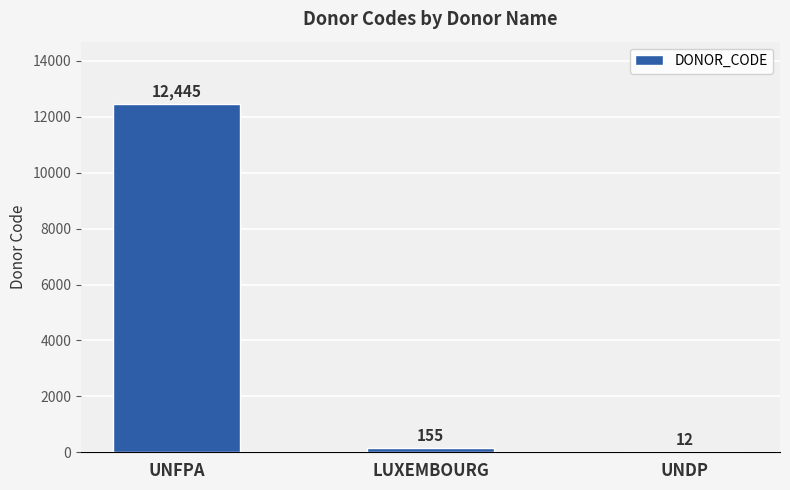

What is the change in value from LUXEMBOURG to UNDP?

-143